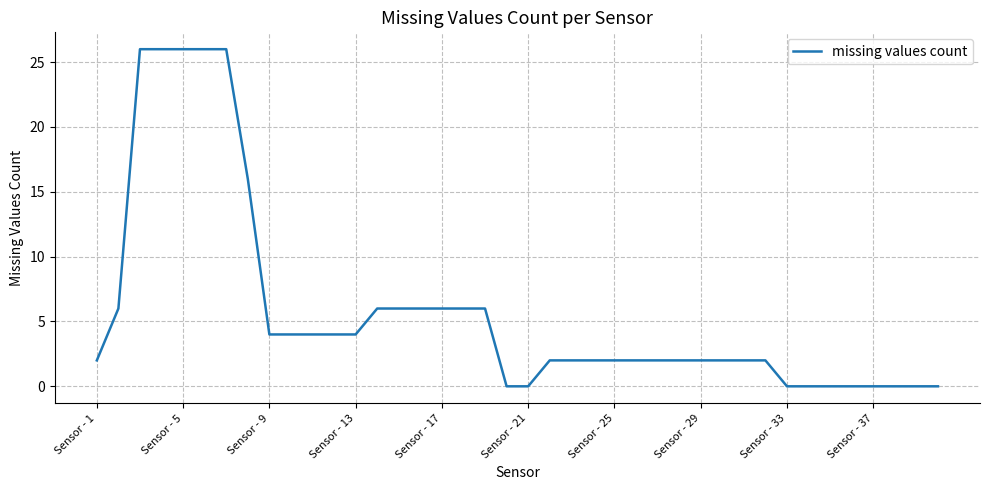

What is the greatest value displayed?

26